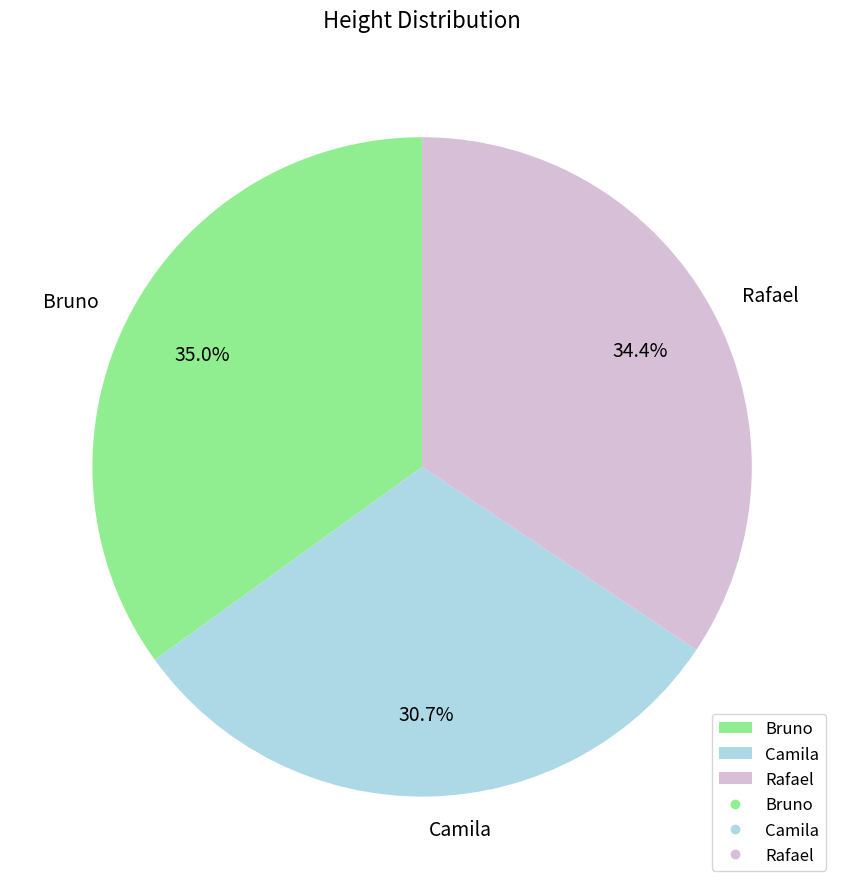

Count the number of slices in the pie.

3